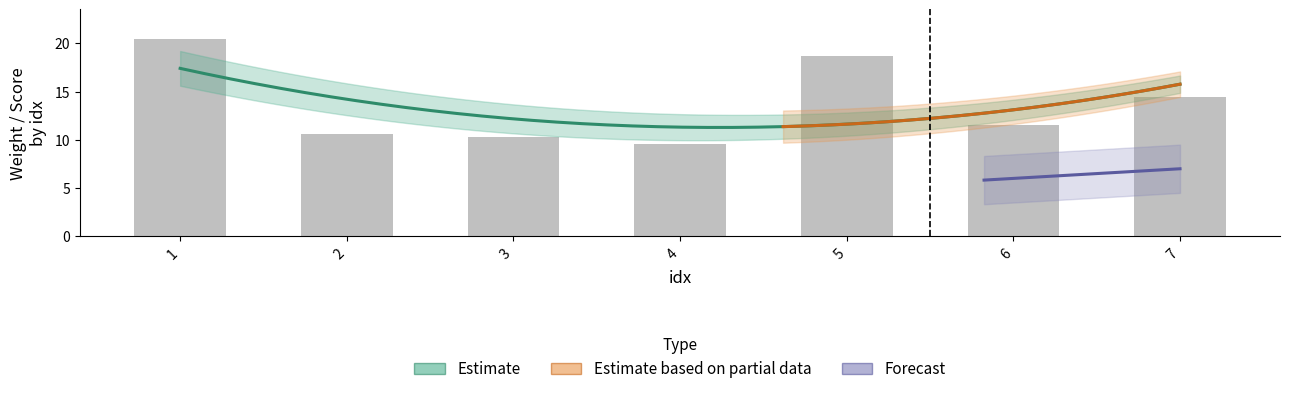

How many distinct data groups are displayed?

3